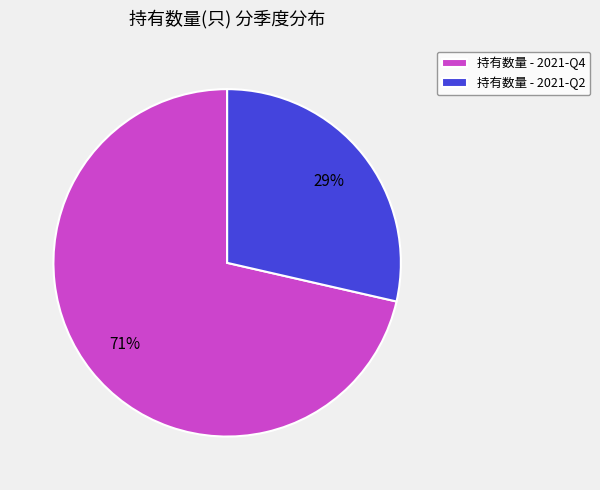

What percentage is the 持有数量 - 2021-Q4 slice, to the nearest percent?

71%